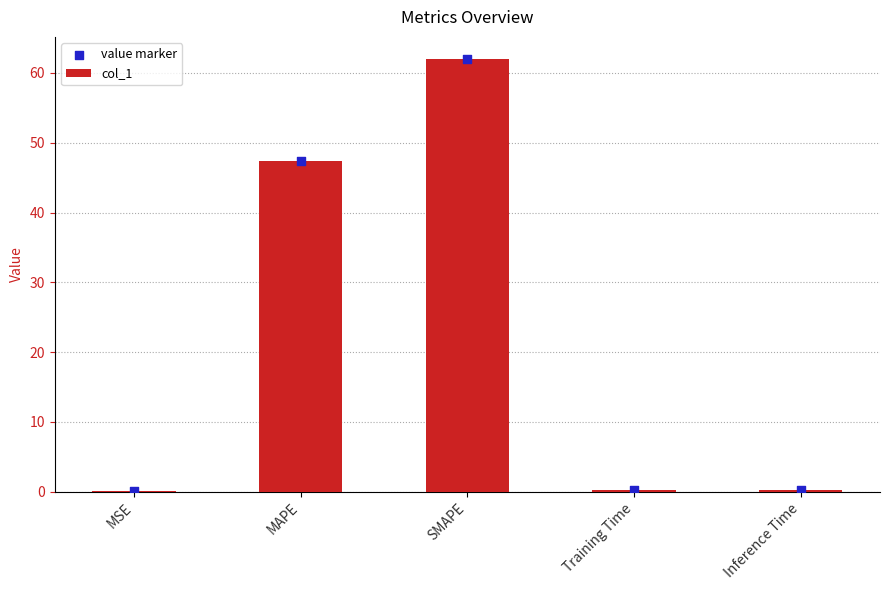

Is the value of value marker at Training Time greater than the value of col_1 at MAPE?

No